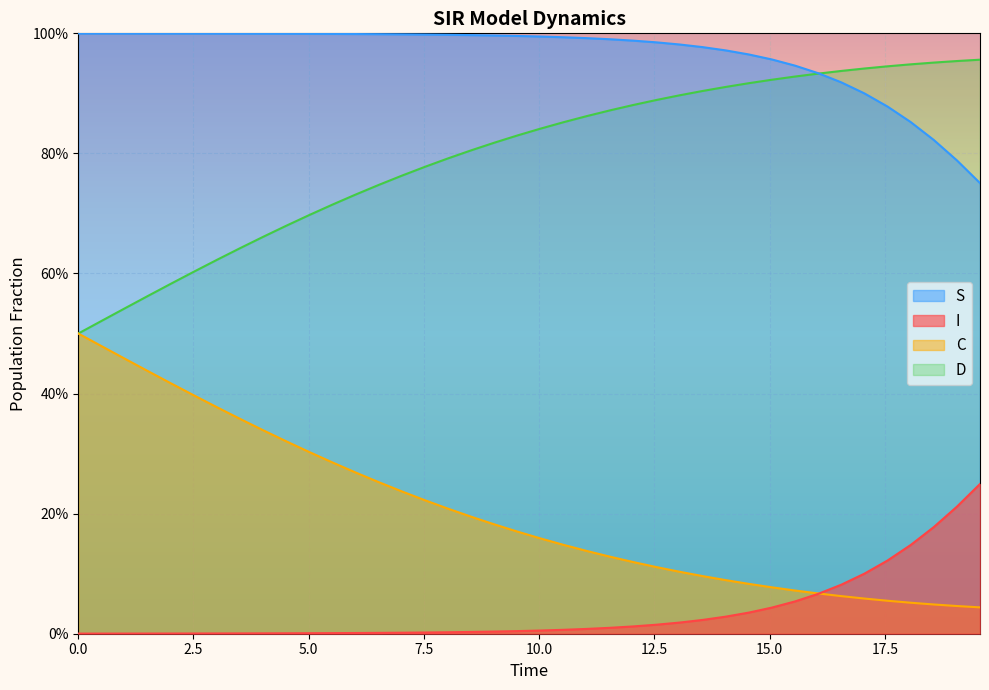

What are all the series names shown in the legend?

S, I, C, D